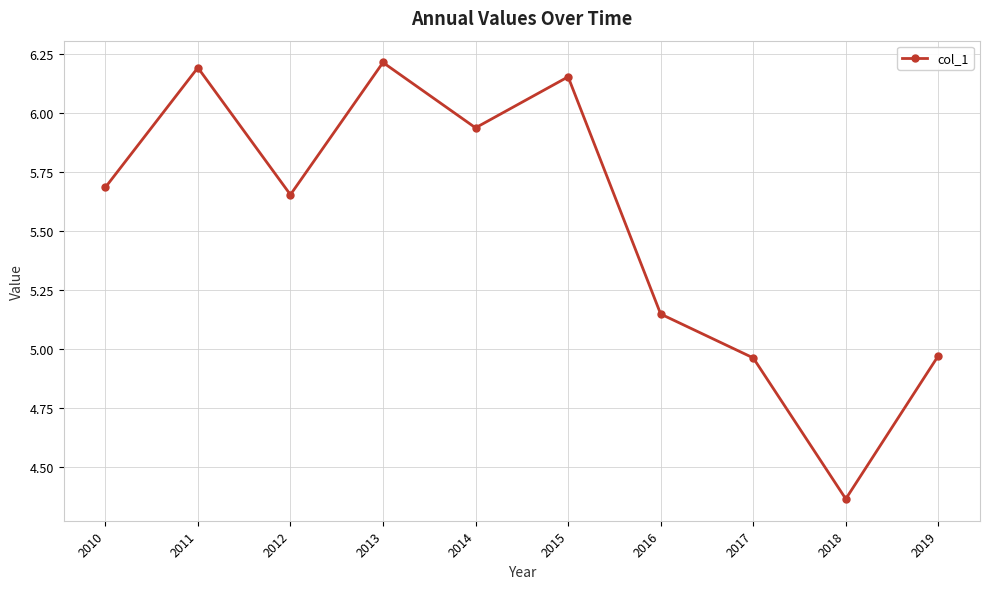

At which category does the data reach its first local valley?

2012